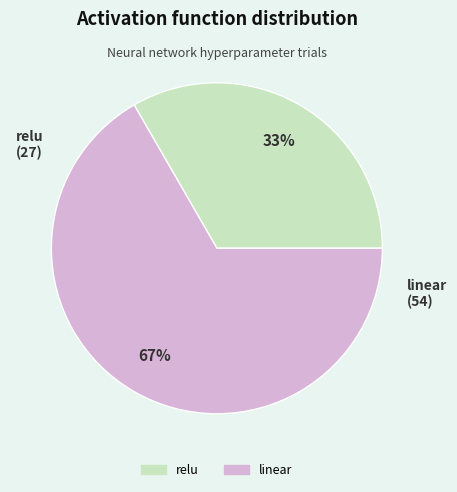

Which slice is the smallest?

relu